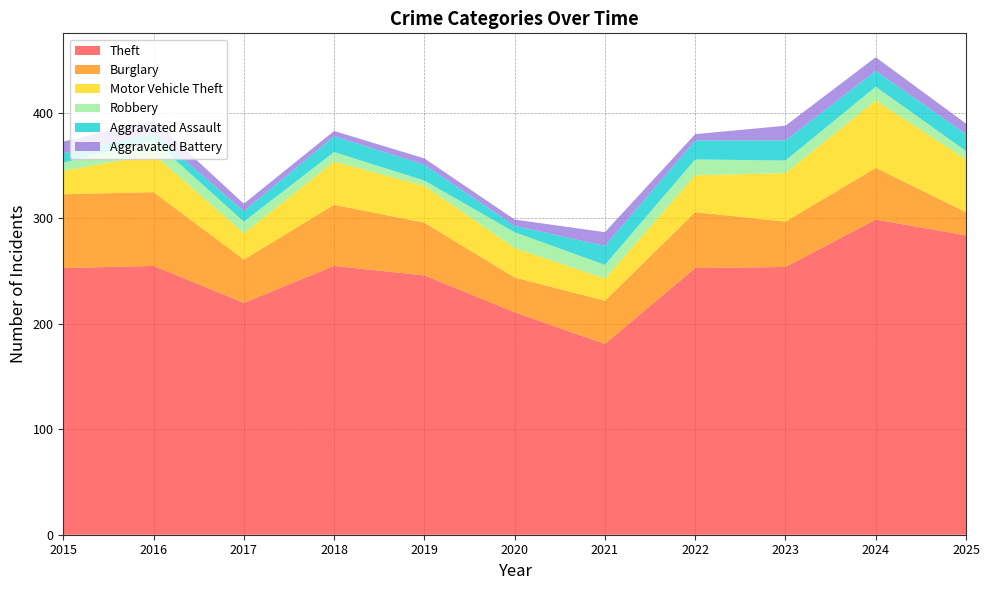

Reading left to right, list all the values displayed in this chart.

Theft: 253	255	220	255	246	211	181	253	254	299	284
Burglary: 70	70	41	58	50	33	41	53	43	49	22
Motor Vehicle Theft: 22	36	25	41	35	28	21	35	46	64	50
Robbery: 8	13	11	9	5	15	13	15	12	13	8
Aggravated Assault: 9	7	10	15	15	6	18	18	19	15	16
Aggravated Battery: 11	12	7	5	6	6	13	6	14	13	10